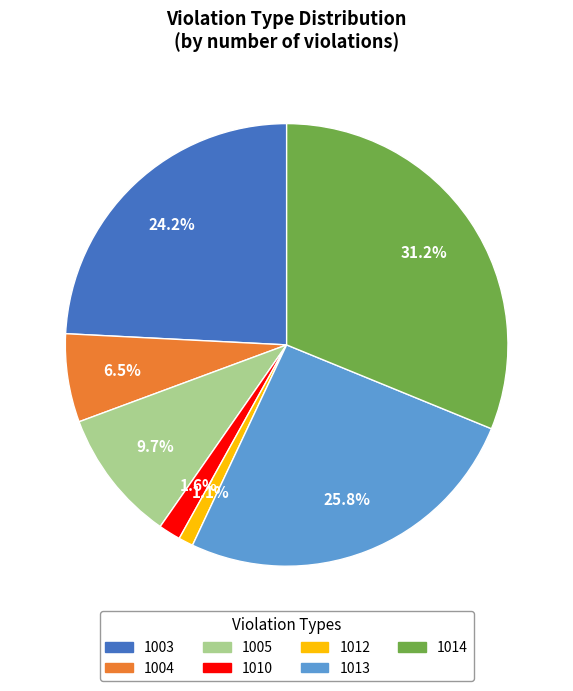

What is the ratio of the value at 1014 to the value at 1013?

1.2